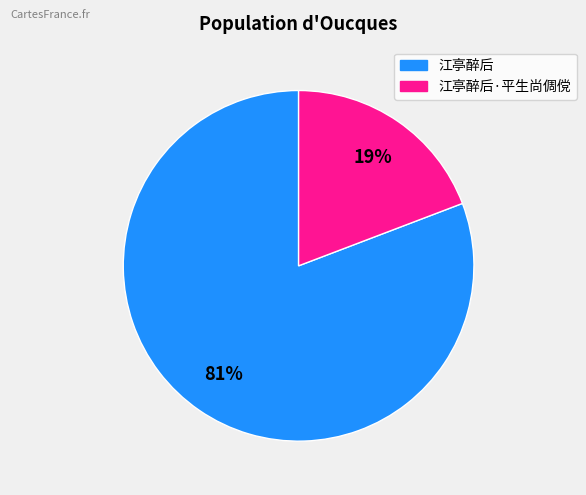

Which has a higher value, 江亭醉后 or 江亭醉后·平生尚倜傥?

江亭醉后